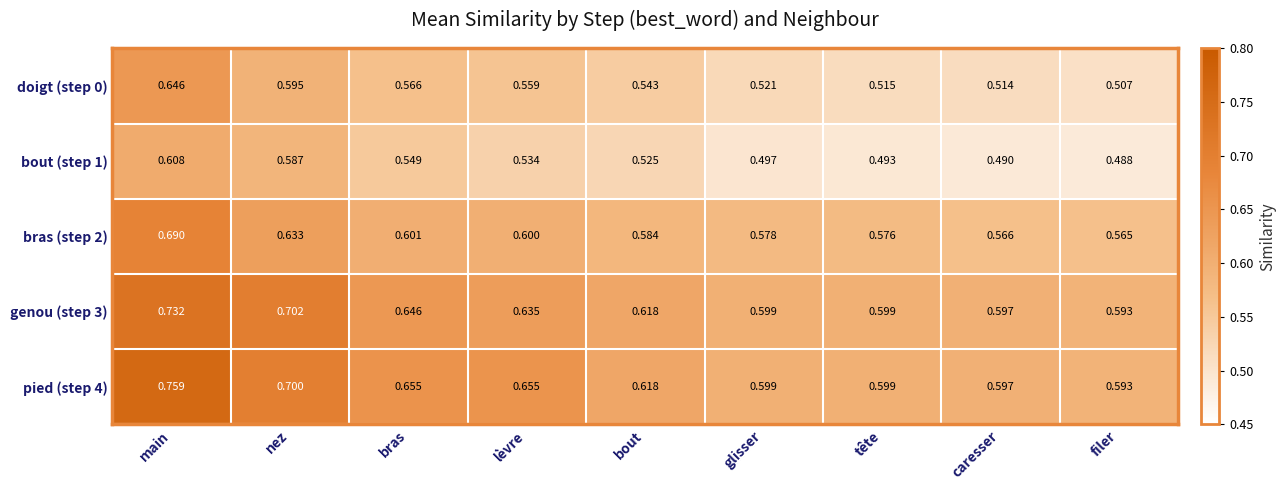

At lèvre, list the series in order from largest to smallest.

pied (step 4), genou (step 3), bras (step 2), doigt (step 0), bout (step 1)